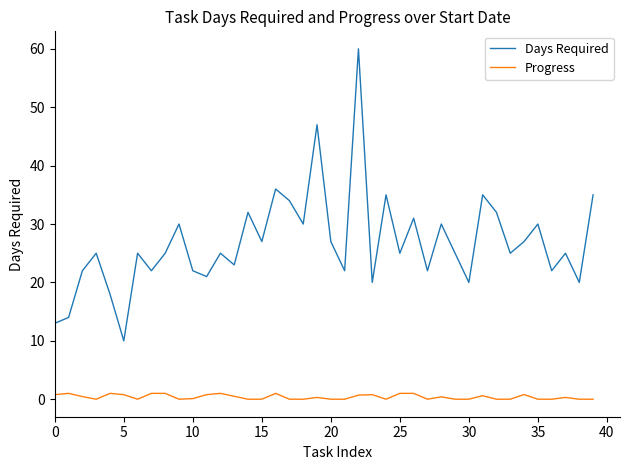

What are all the series names shown in the legend?

Days Required, Progress